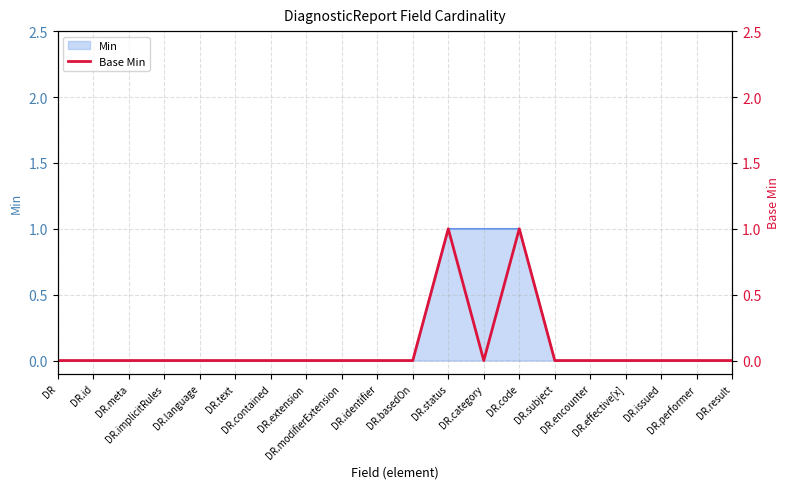

At which label is the value closest to 0?

DR